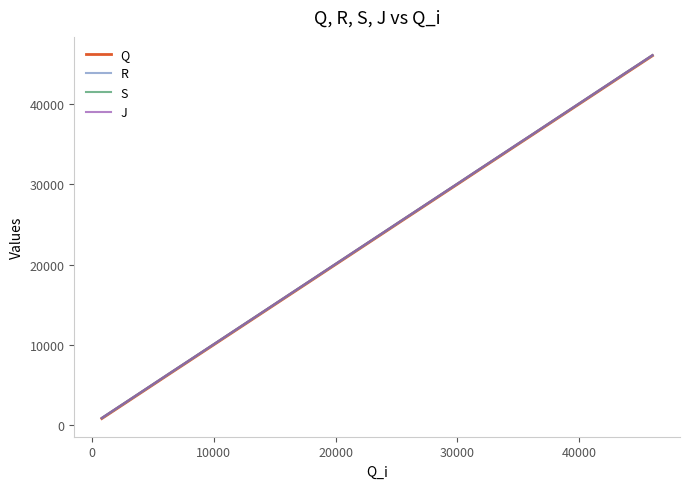

Does the chart display data point markers on the line(s)?

No